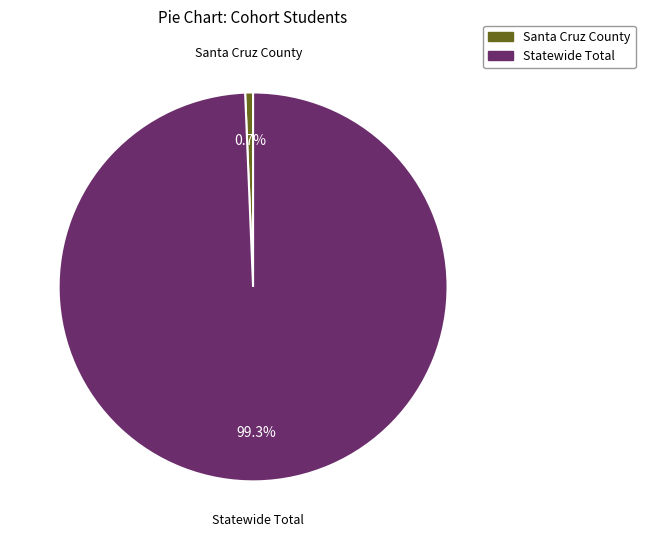

The Santa Cruz County slice represents 1% of the pie. True or false?

True